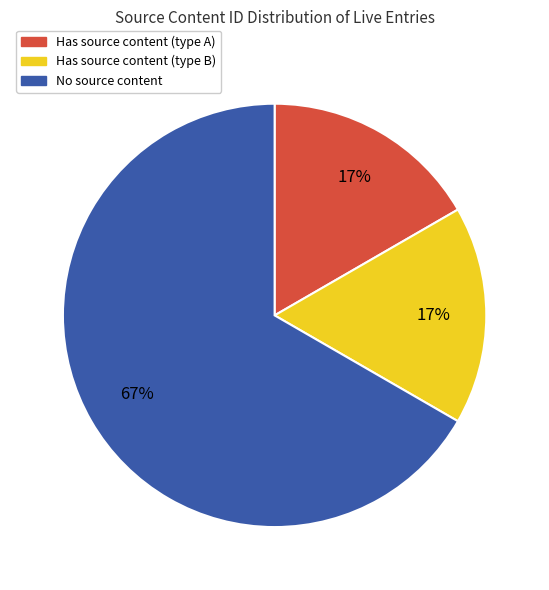

True or false: Has source content (type A) accounts for 29% of the total.

False